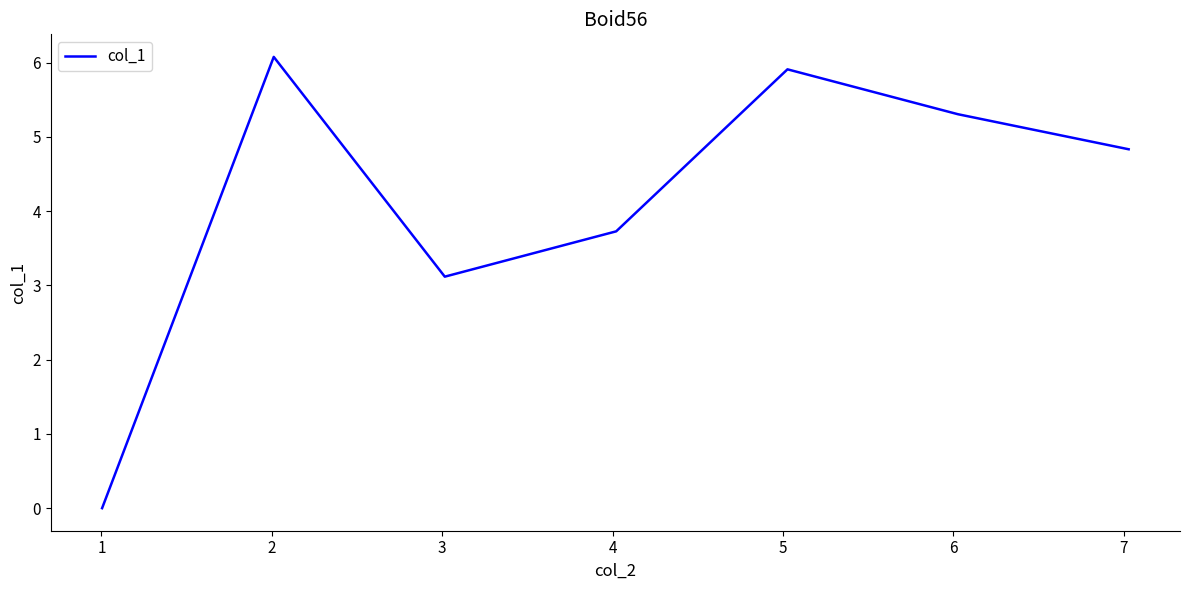

How many interior local peaks (higher than both neighbors) does the data have?

2